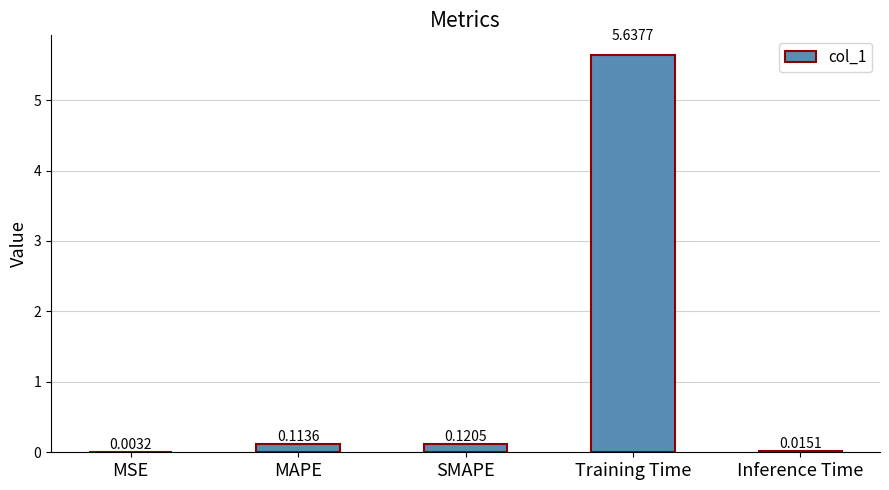

Are the bars horizontal?

No